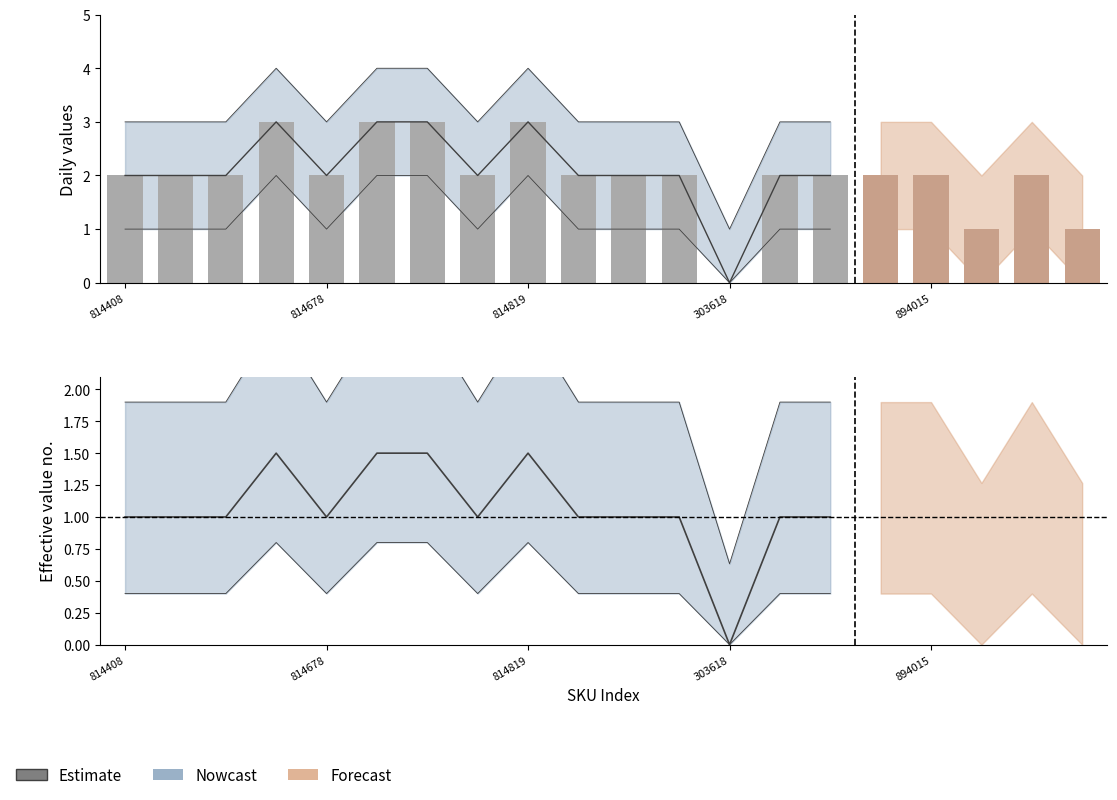

Is it true that the value at 814678 is 0.6?

False